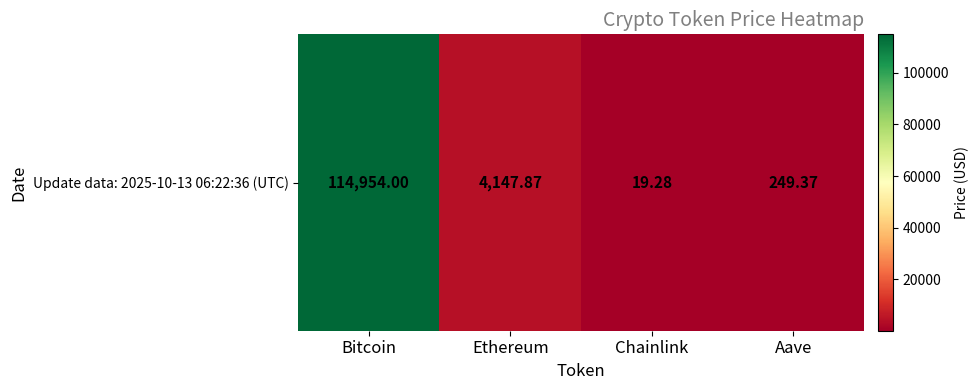

Rank the categories by value from highest to lowest.

Bitcoin, Ethereum, Aave, Chainlink